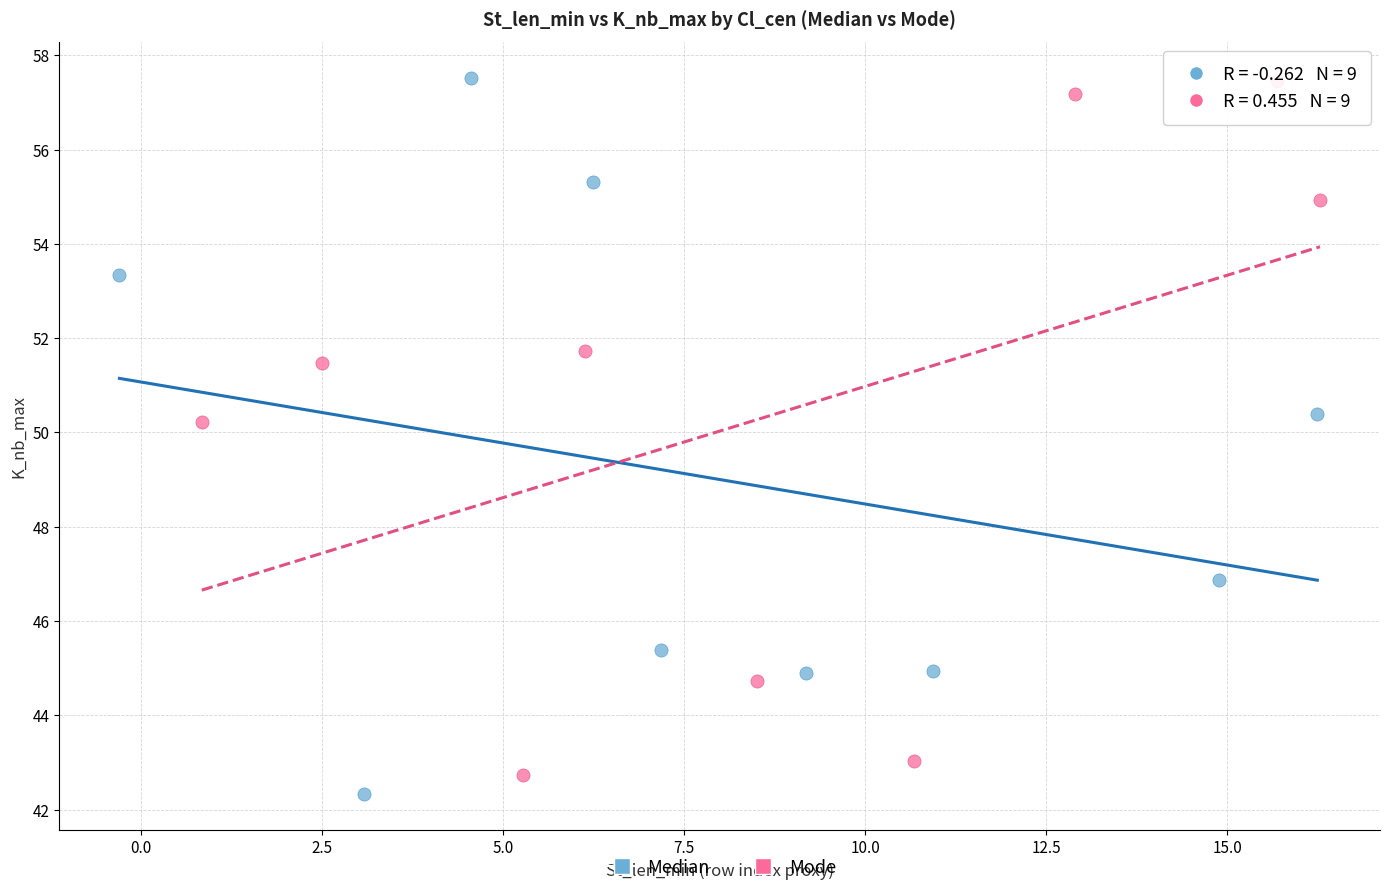

What are all the series names shown in the legend?

Median, Mode